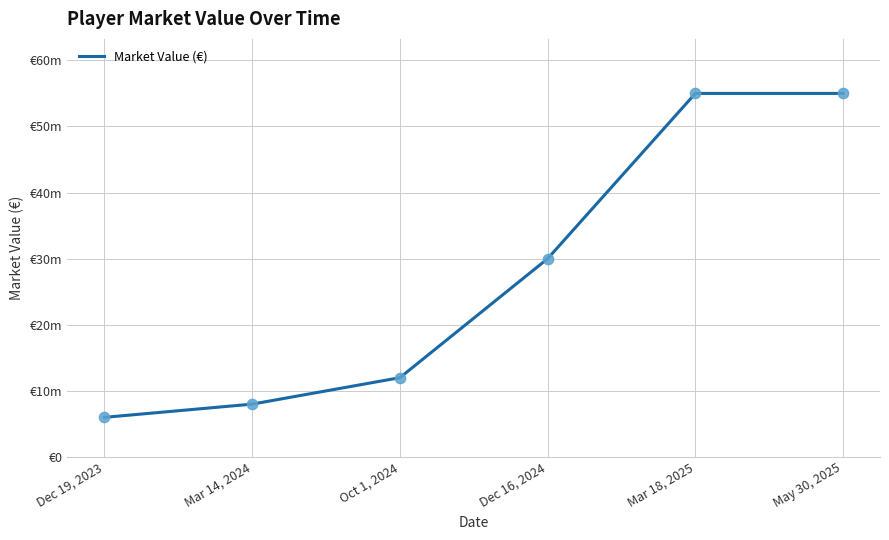

What is the change in value from Dec 19, 2023 to Mar 18, 2025?

+49000000